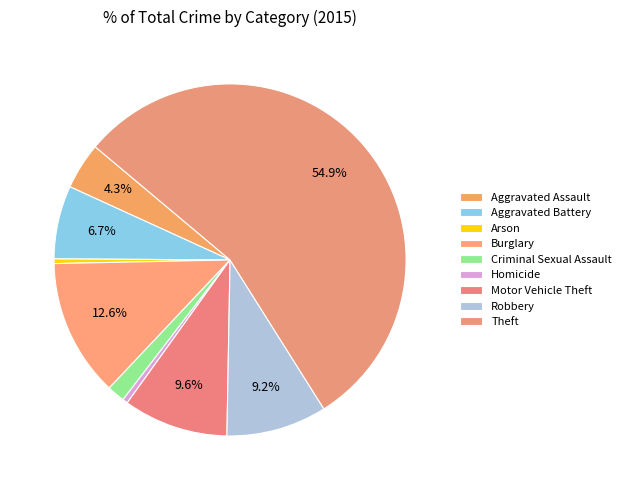

What is the ratio of the value at Burglary to the value at Aggravated Assault?

2.9